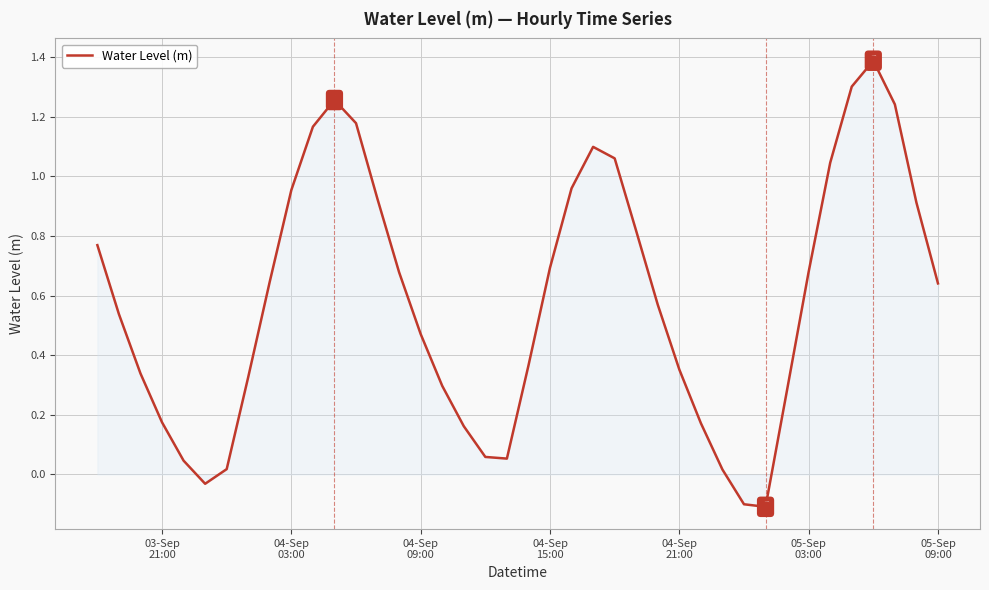

What is the difference between the maximum and minimum values?

1.5